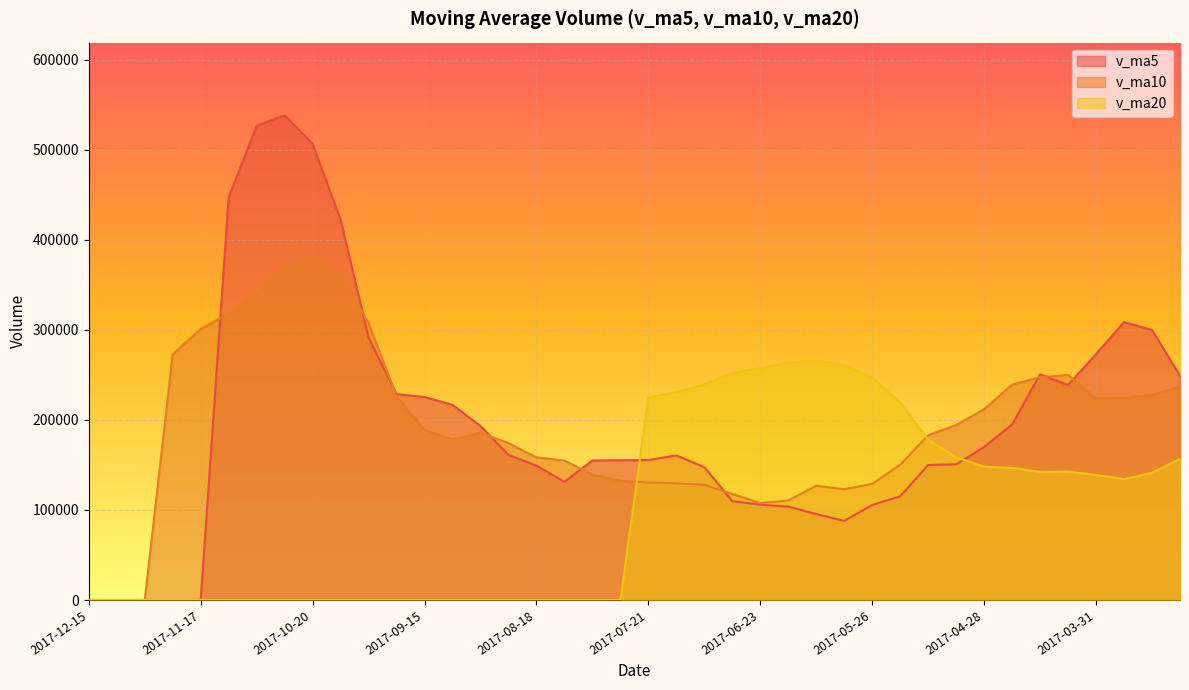

At which label does v_ma5 reach its peak?

2017-10-27